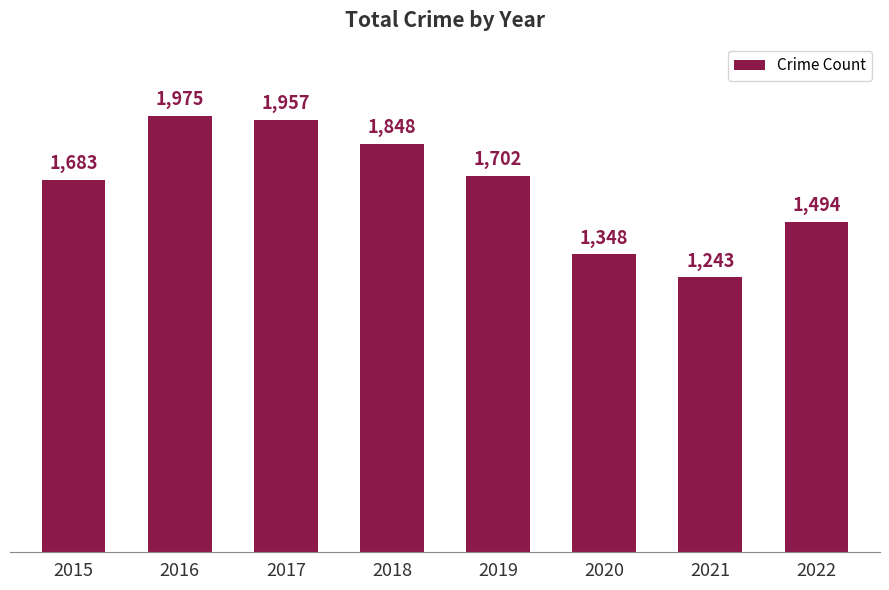

Does the chart contain any negative values?

No